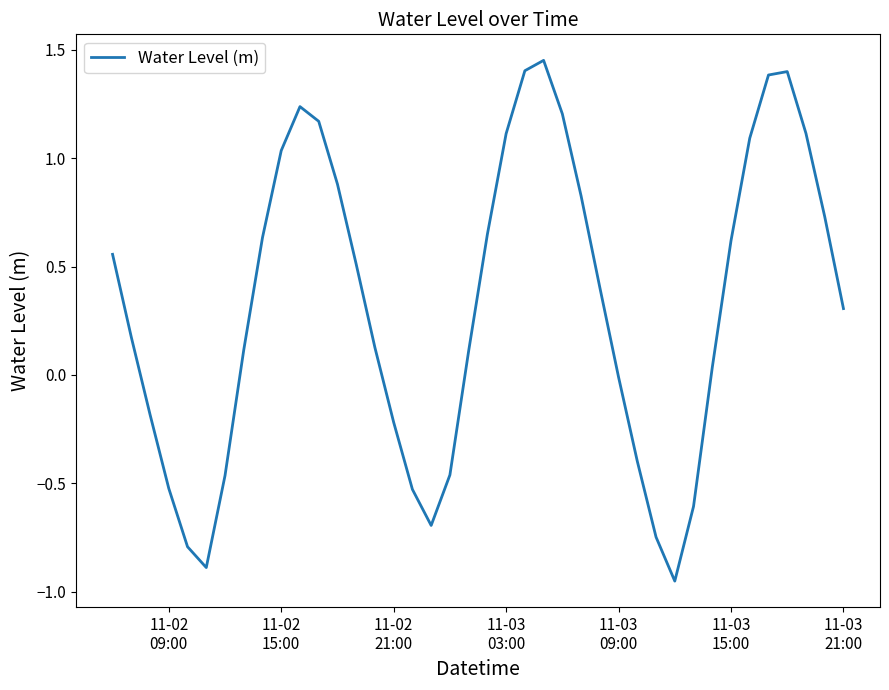

What is the average value?

0.3